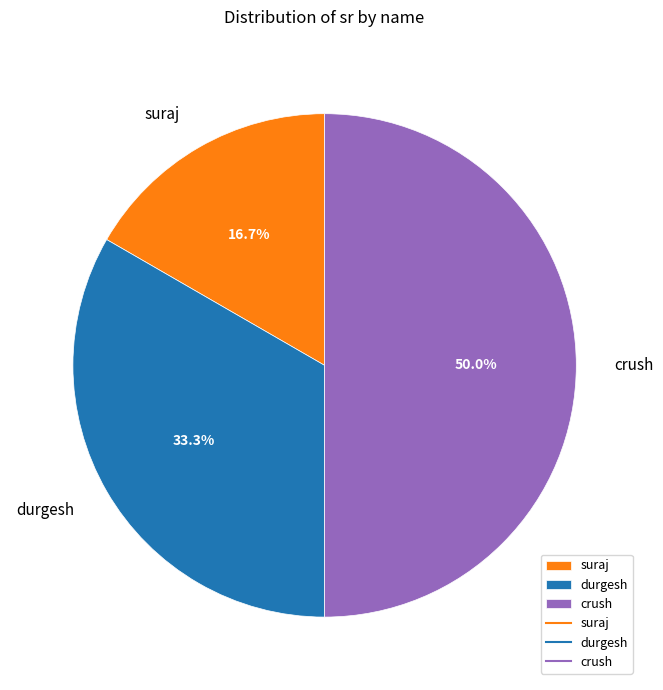

To the nearest percent, what is the difference between the largest and smallest slice percentages?

33%